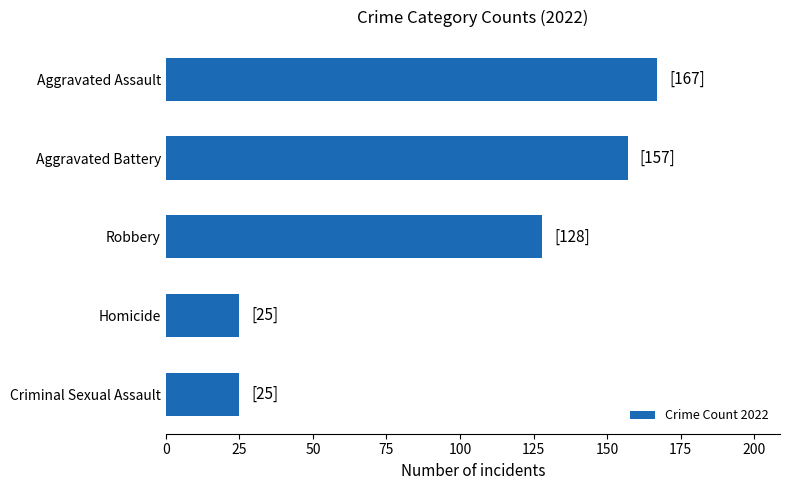

What is the maximum value shown in the chart?

167